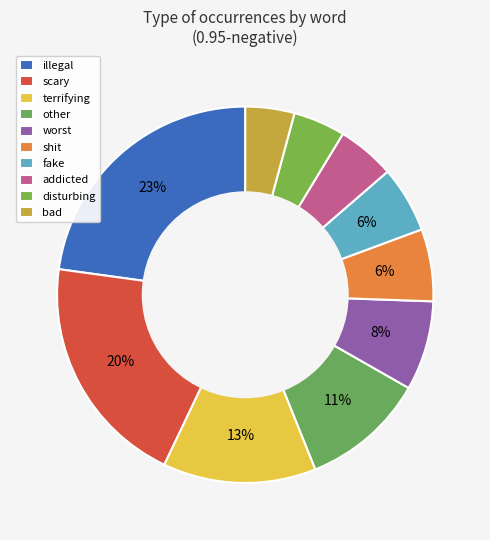

Count the number of slices in the pie.

10